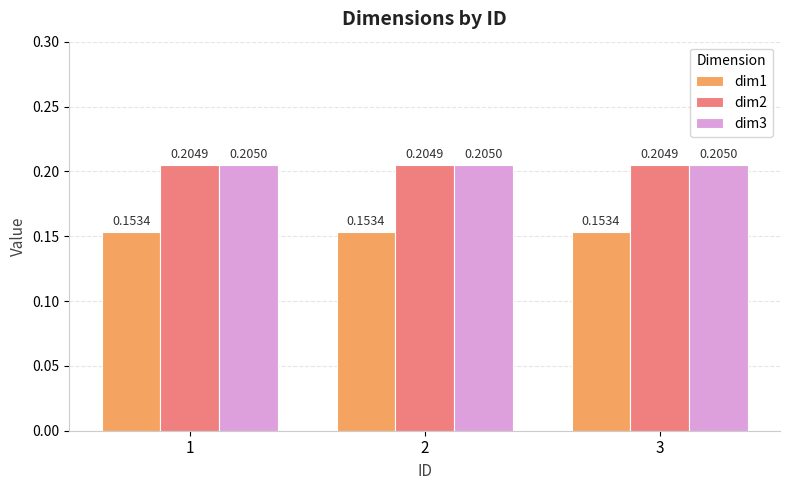

What is the sum of all dim1 values?

0.5